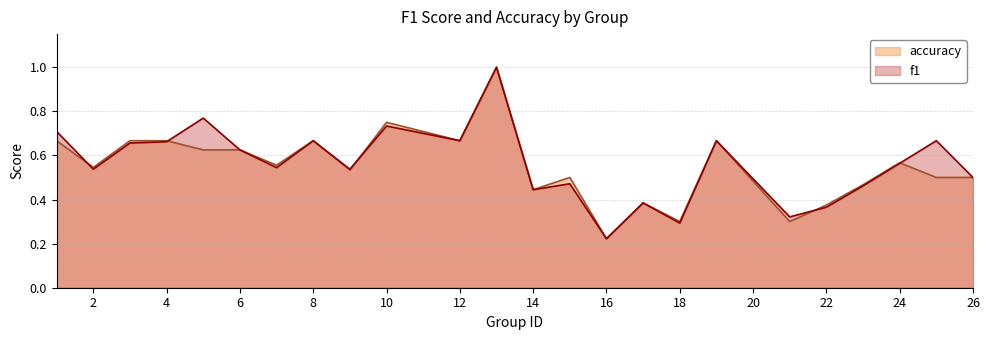

Count the accuracy values in the range 0 to 1.

24